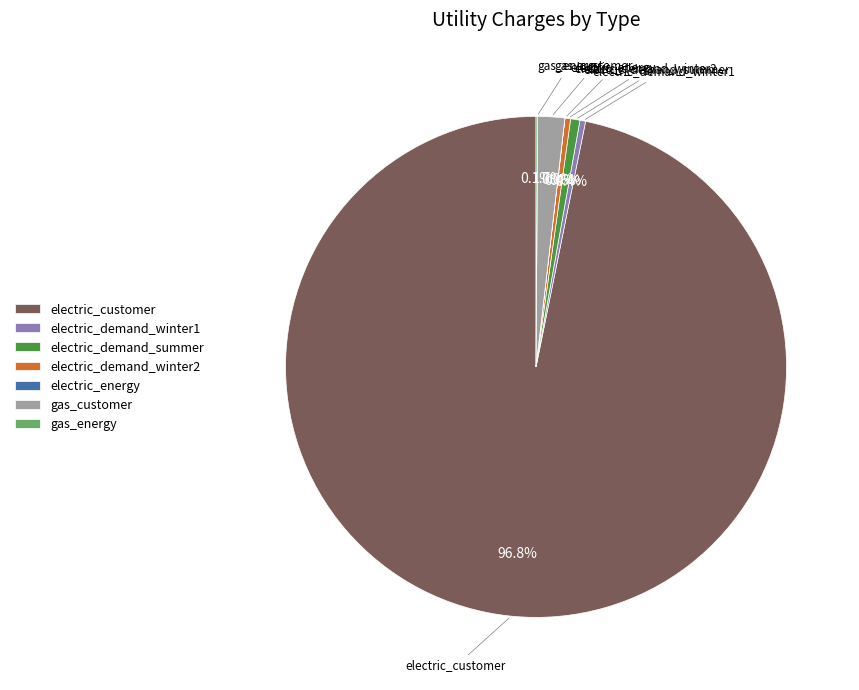

To the nearest percent, what is the average slice percentage?

14%